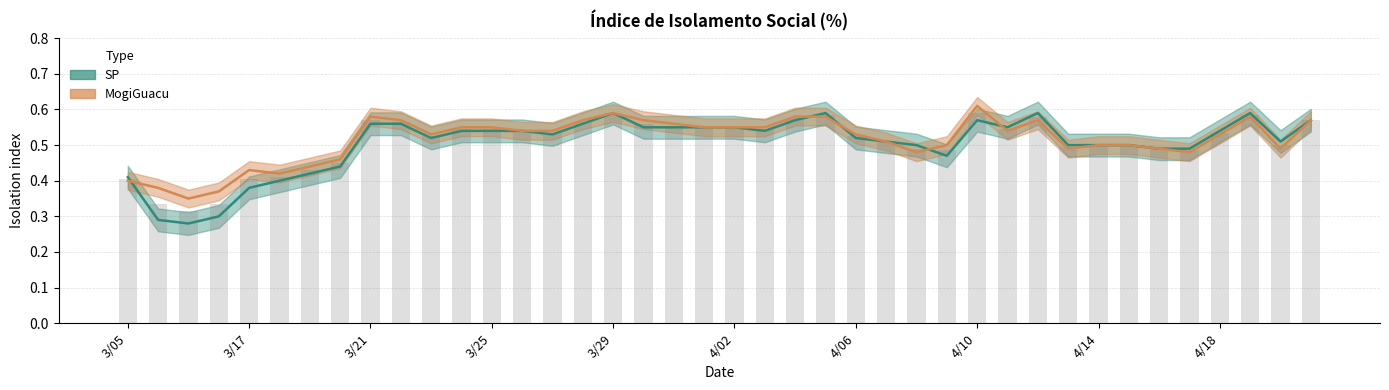

At which category is the sum across all series the highest?

3/29